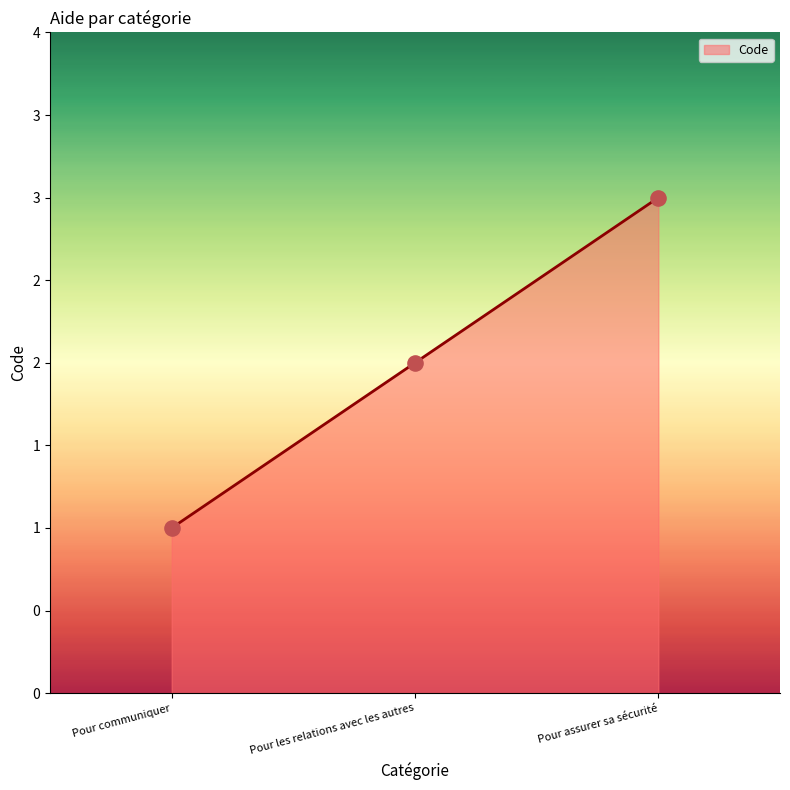

Between Pour assurer sa sécurité and Pour les relations avec les autres, which is larger?

Pour assurer sa sécurité